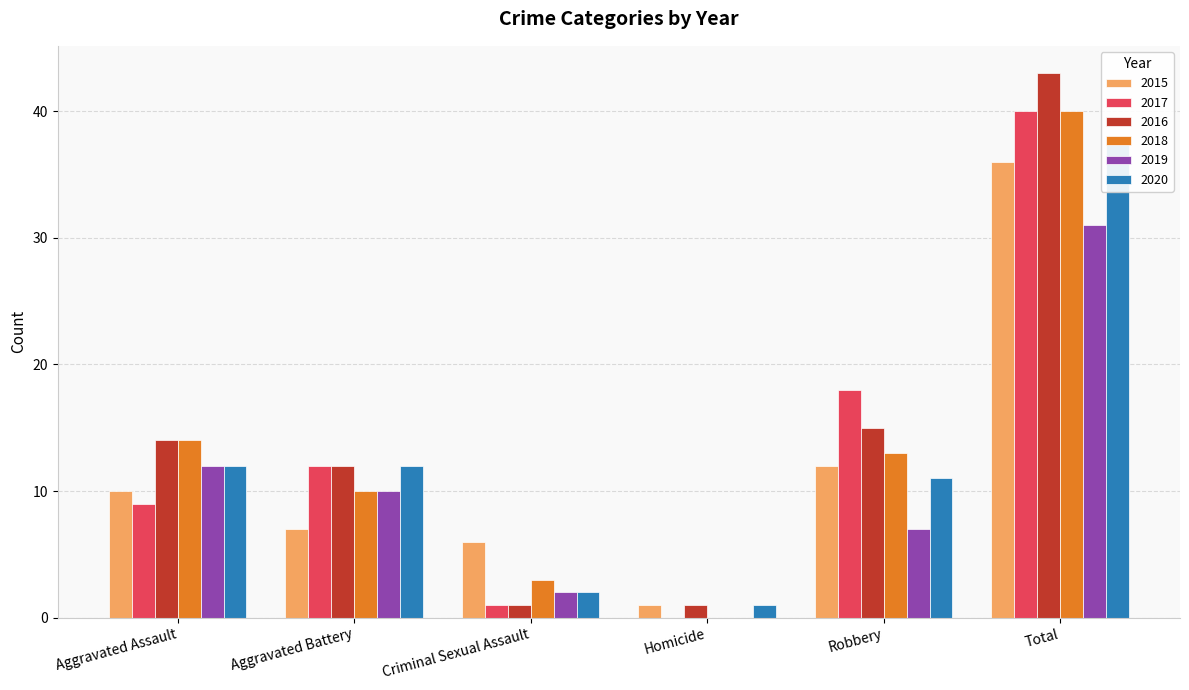

Where does the 2019 series first go above 10?

Aggravated Assault